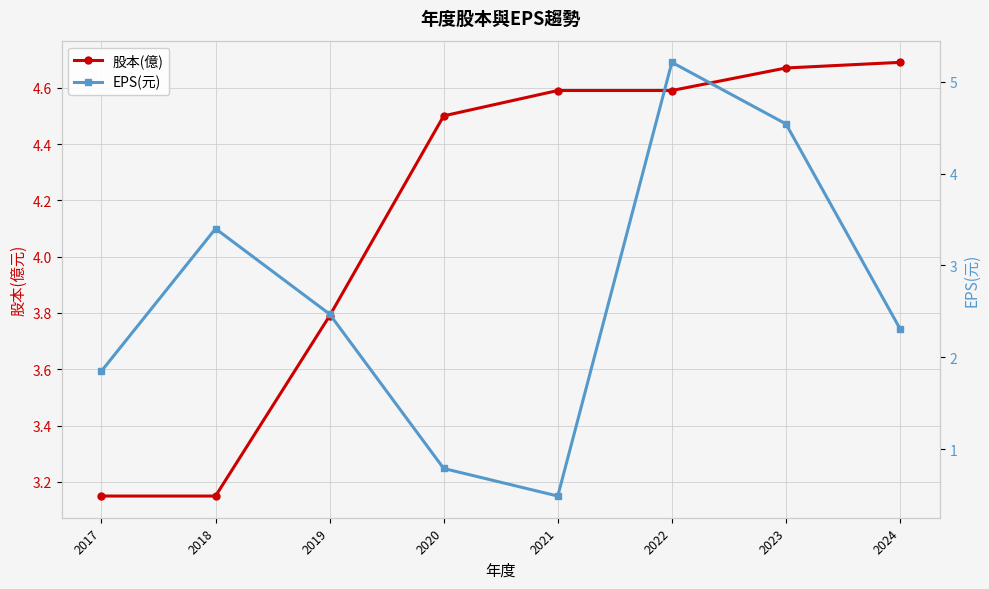

List the labels in order of 股本(億) value, smallest first.

2017, 2018, 2019, 2020, 2021, 2022, 2023, 2024